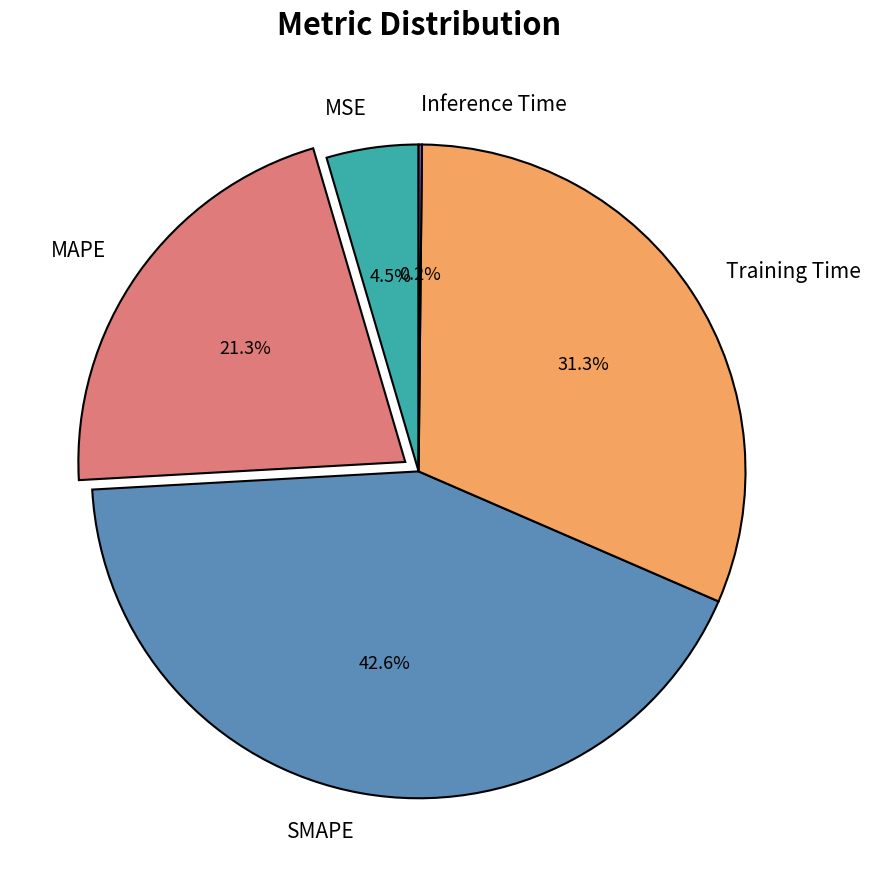

Does MSE represent more than half of the total?

No